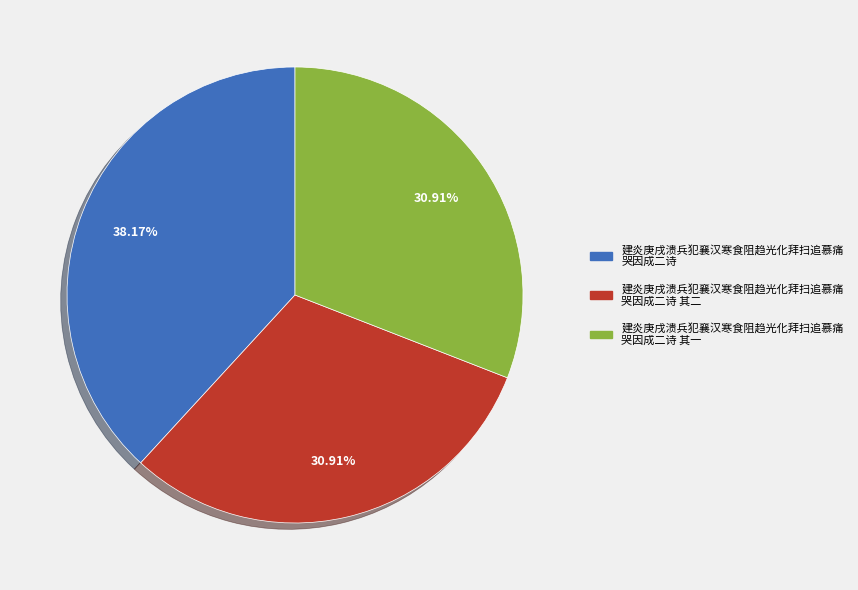

Is there a majority slice in this chart?

No